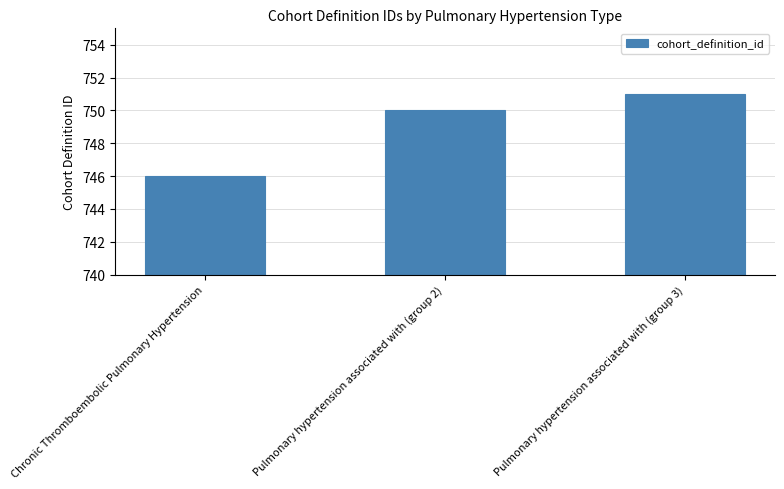

Between Pulmonary hypertension associated with (group 3) and Chronic Thromboembolic Pulmonary Hypertension, which is larger?

Pulmonary hypertension associated with (group 3)